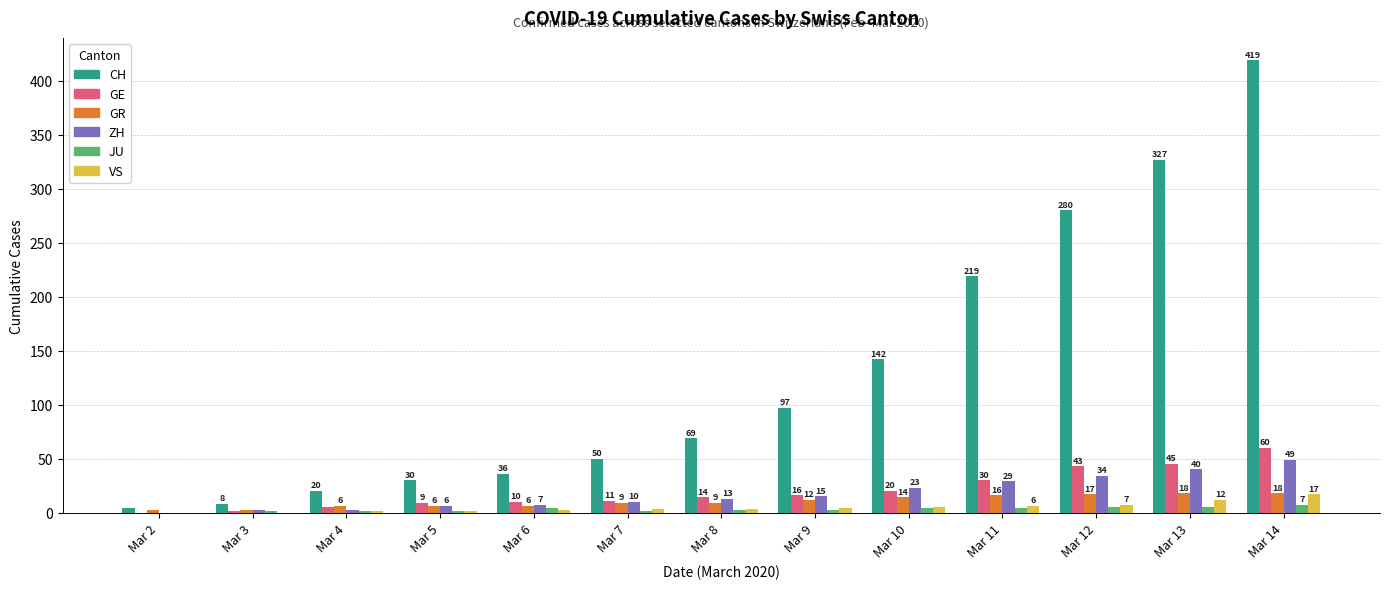

What is the sum of the JU values at Mar 10 and Mar 3?

5